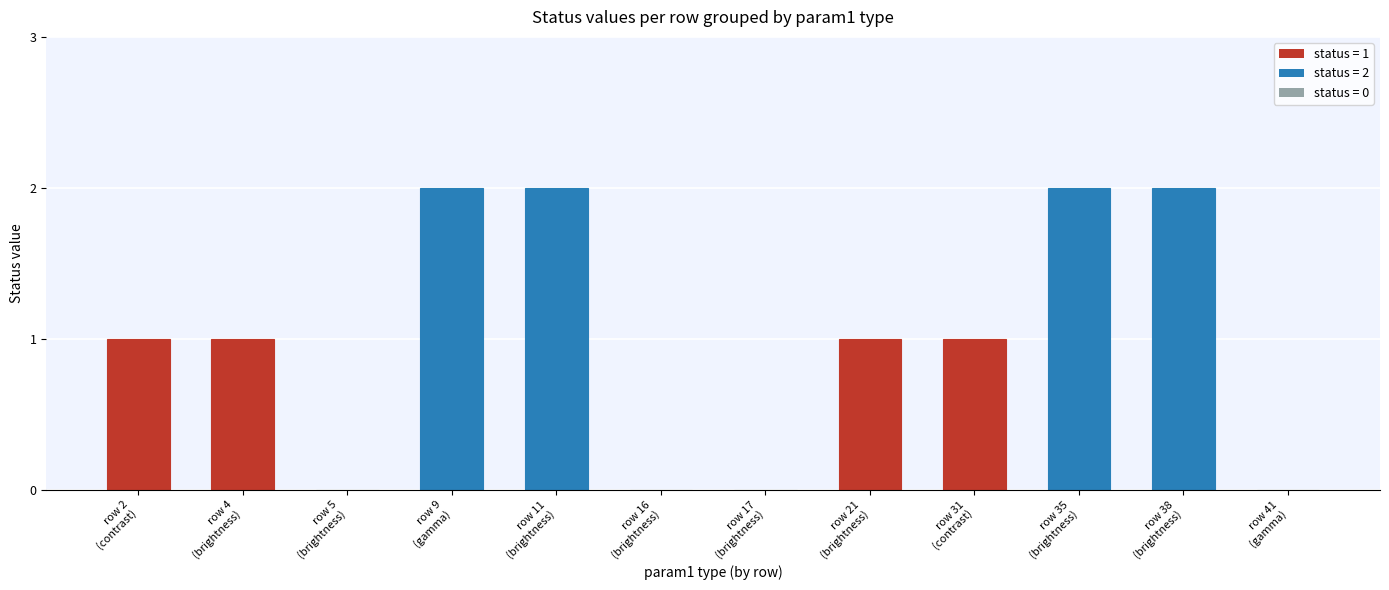

How many distinct data groups are displayed?

1